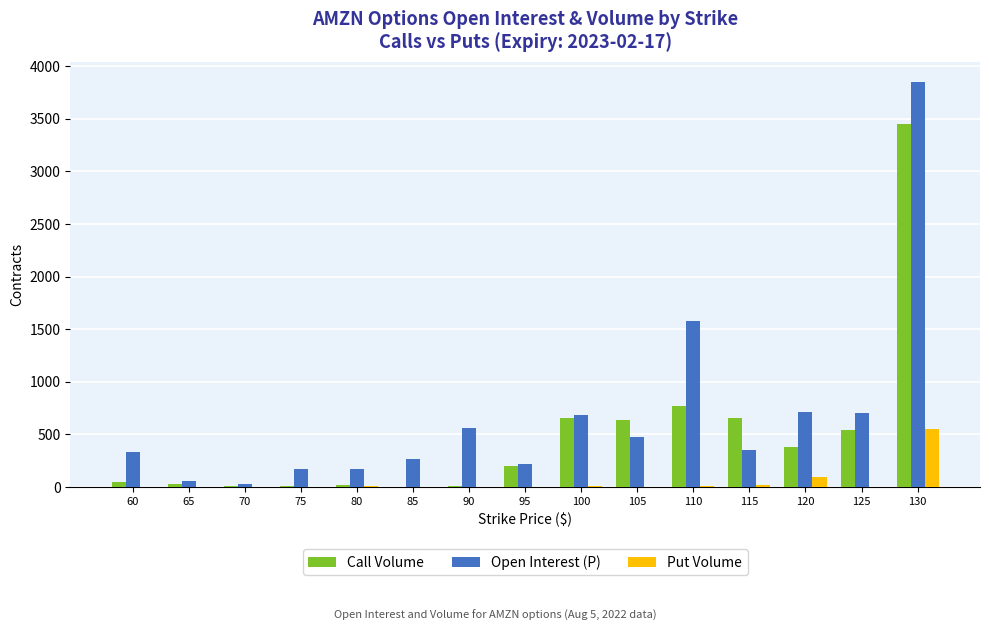

Between 90 and 120, which series saw the biggest shift?

Call Volume